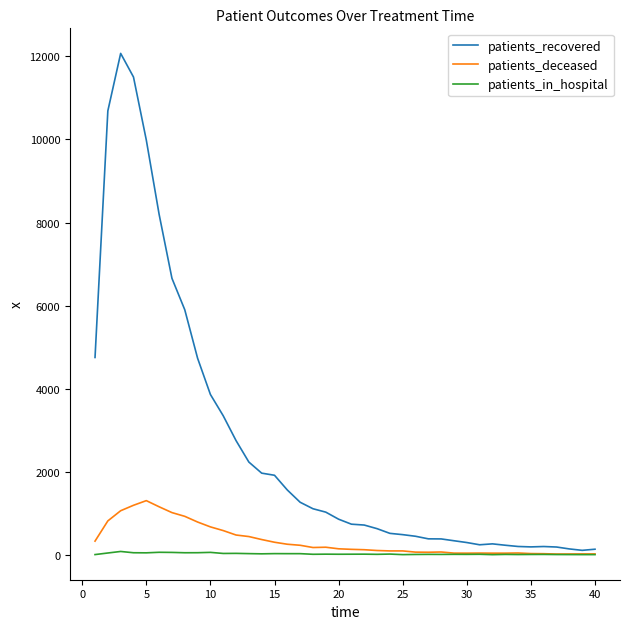

What is the difference between the maximum and minimum values in the patients_deceased series?

1286